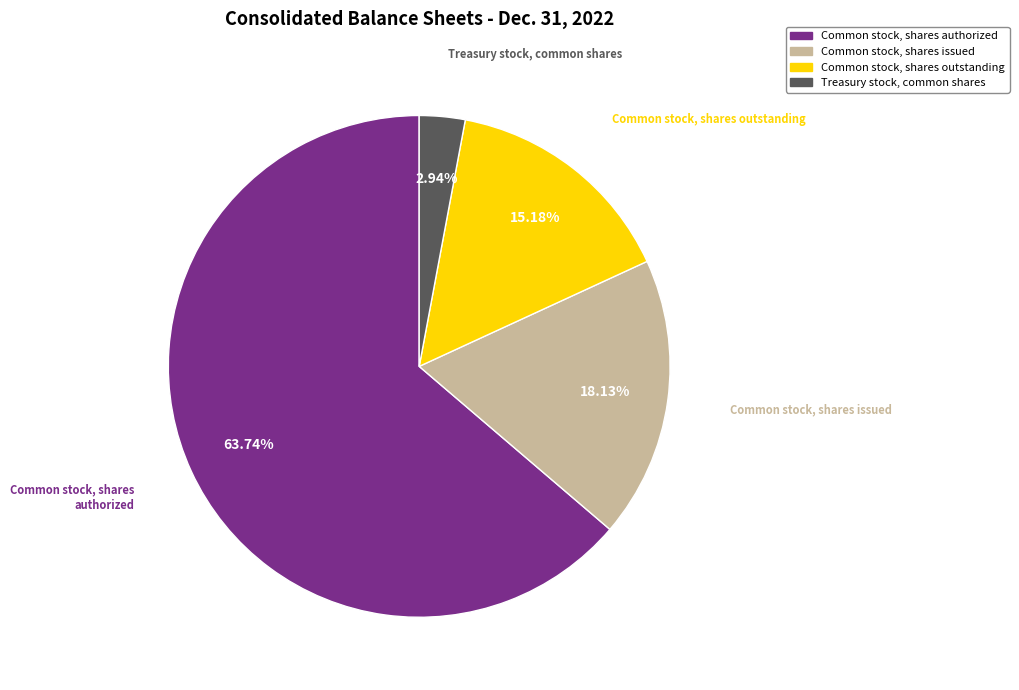

Is there any slice that represents more than half of the pie?

Yes